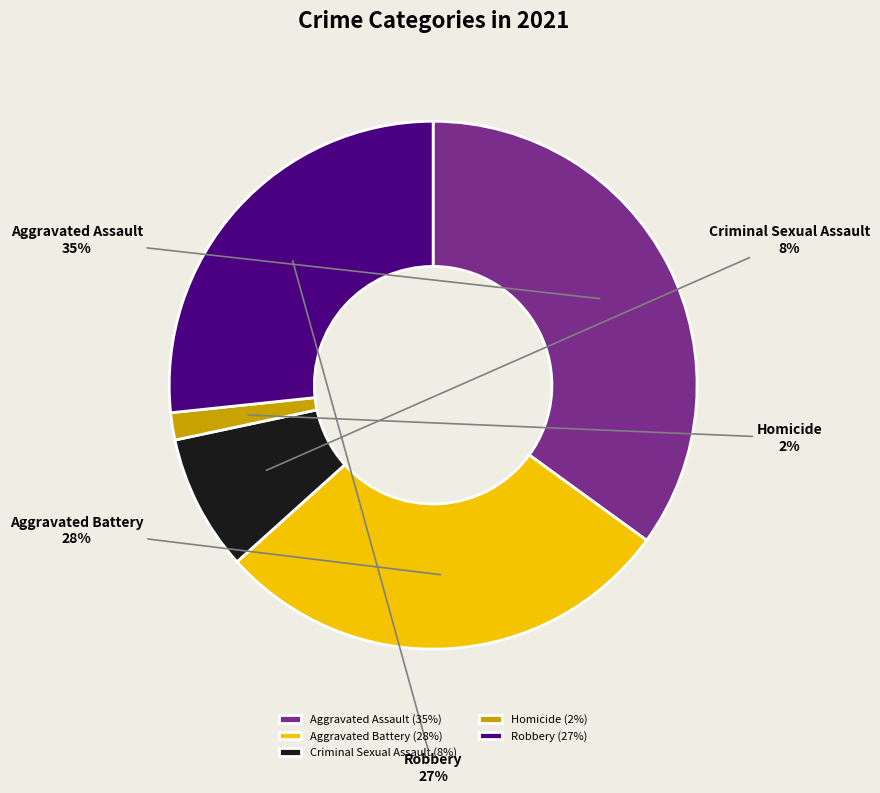

Do Criminal Sexual Assault and Homicide together represent more than half of the pie?

No